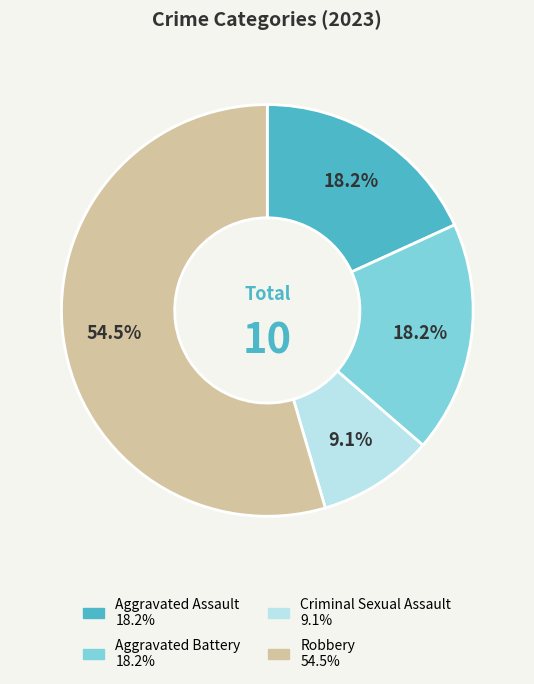

What percentage is NOT represented by Criminal Sexual Assault?

90.9%